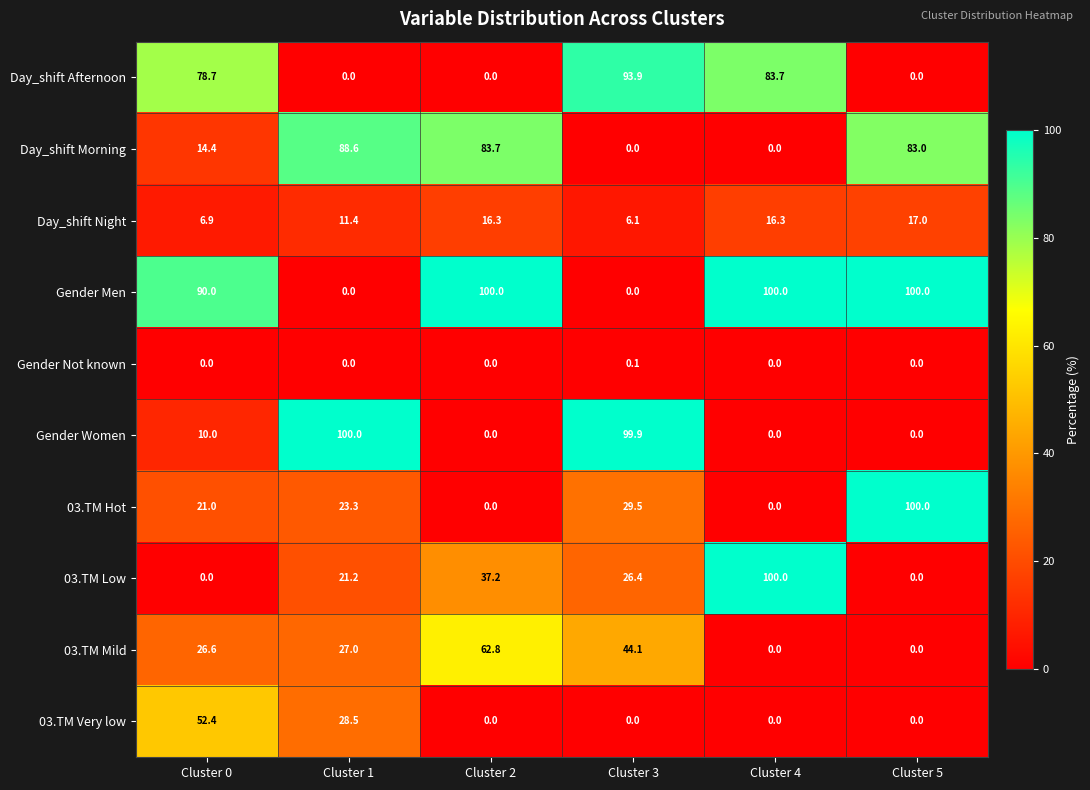

At how many categories does at least one series exceed 57?

6